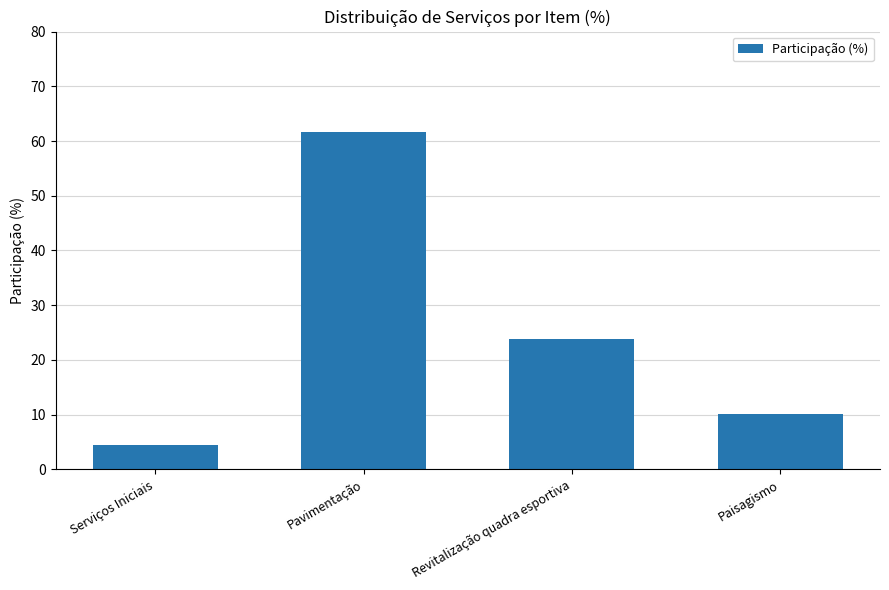

What is the average value?

25.0